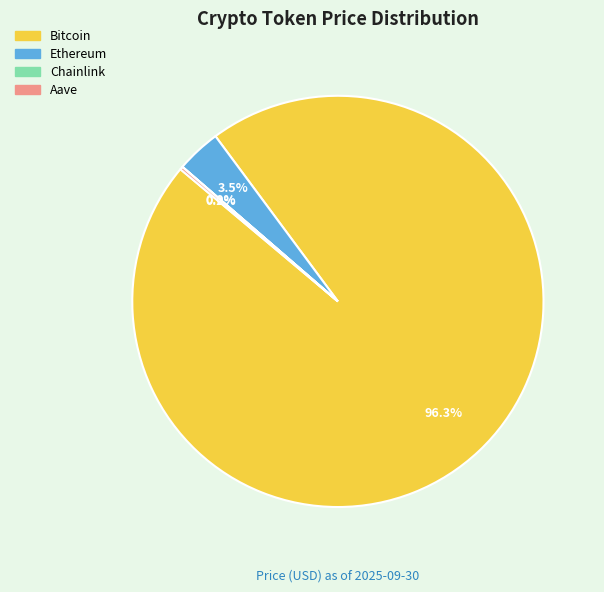

Which category has the biggest portion of the pie?

Bitcoin